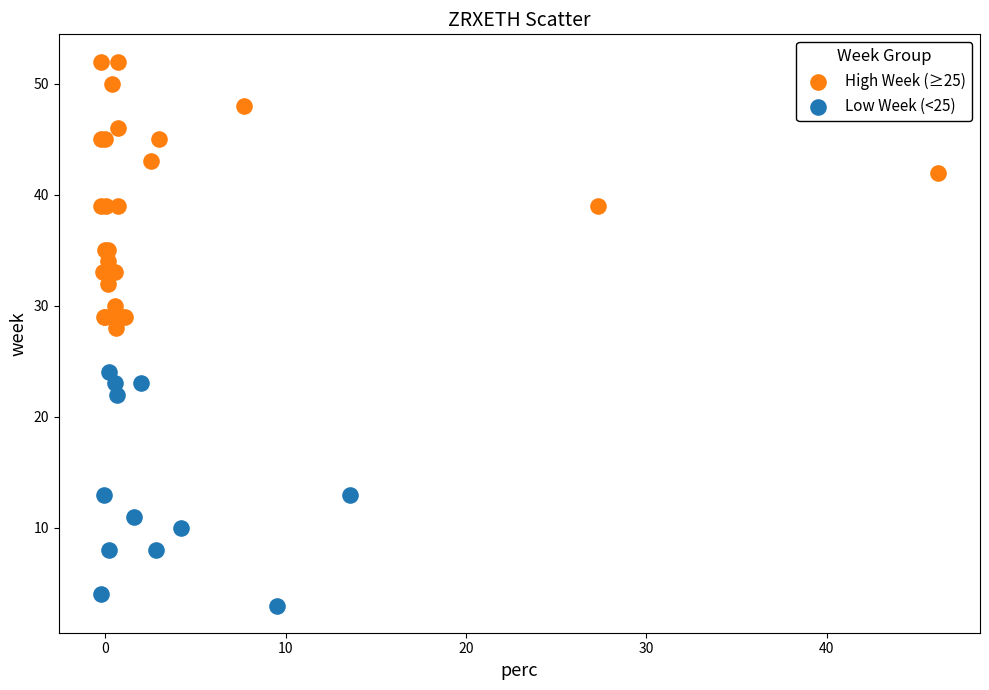

Which series has the widest spread of Y values?

High Week (≥25)